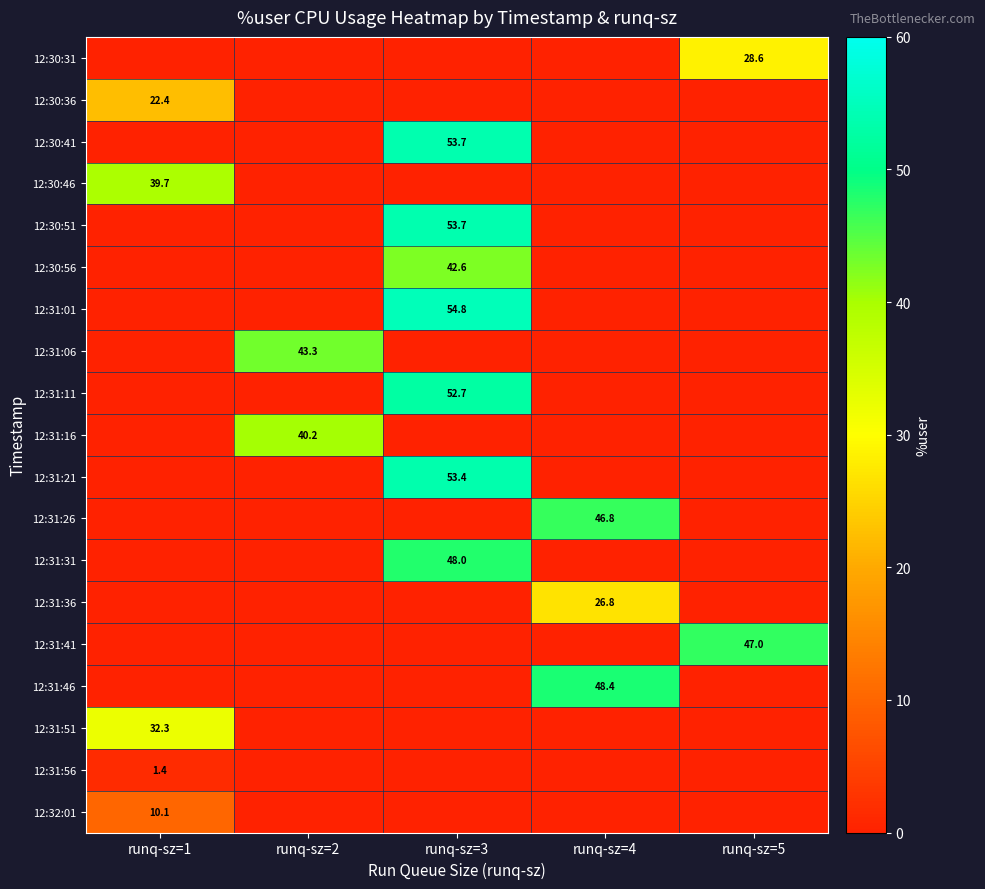

At runq-sz=3, list the series in order from smallest to largest.

12:30:31, 12:30:36, 12:30:46, 12:31:06, 12:31:16, 12:31:26, 12:31:36, 12:31:41, 12:31:46, 12:31:51, 12:31:56, 12:32:01, 12:30:56, 12:31:31, 12:31:11, 12:31:21, 12:30:41, 12:30:51, 12:31:01